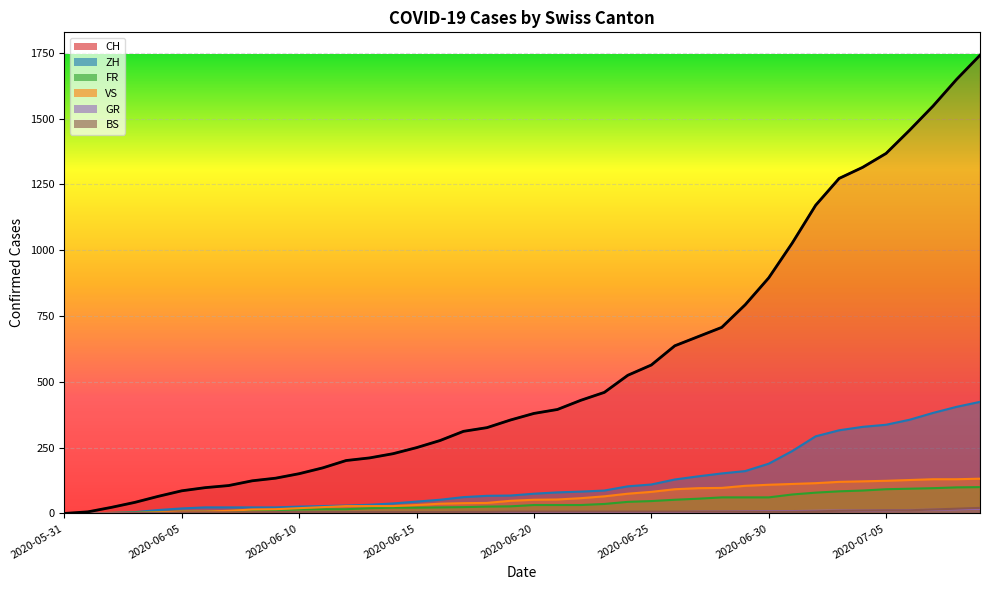

How many positive values does the CH series have?

39